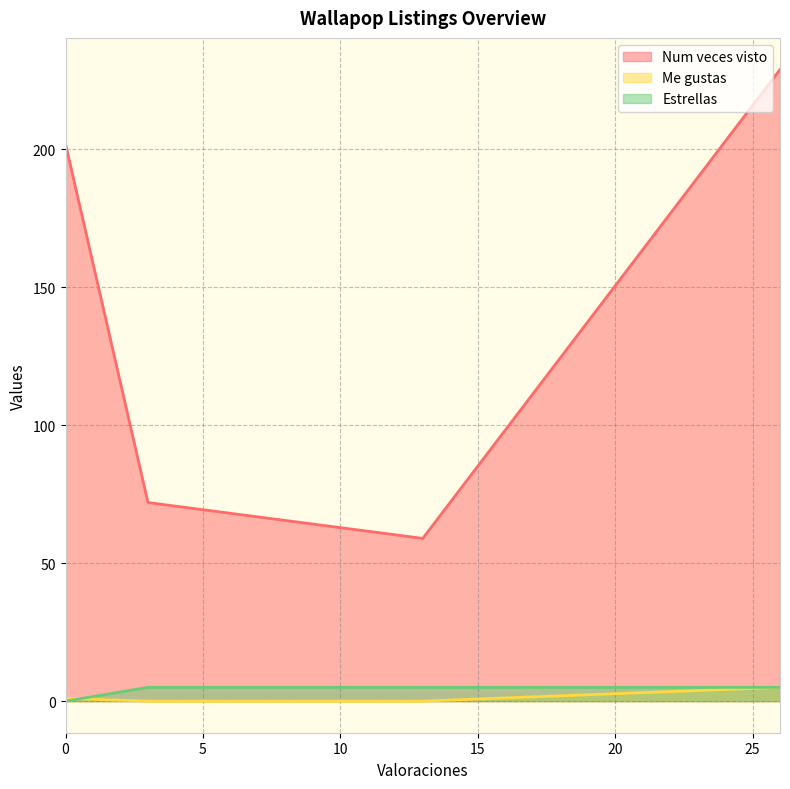

Which series has the largest range (max minus min)?

Num veces visto